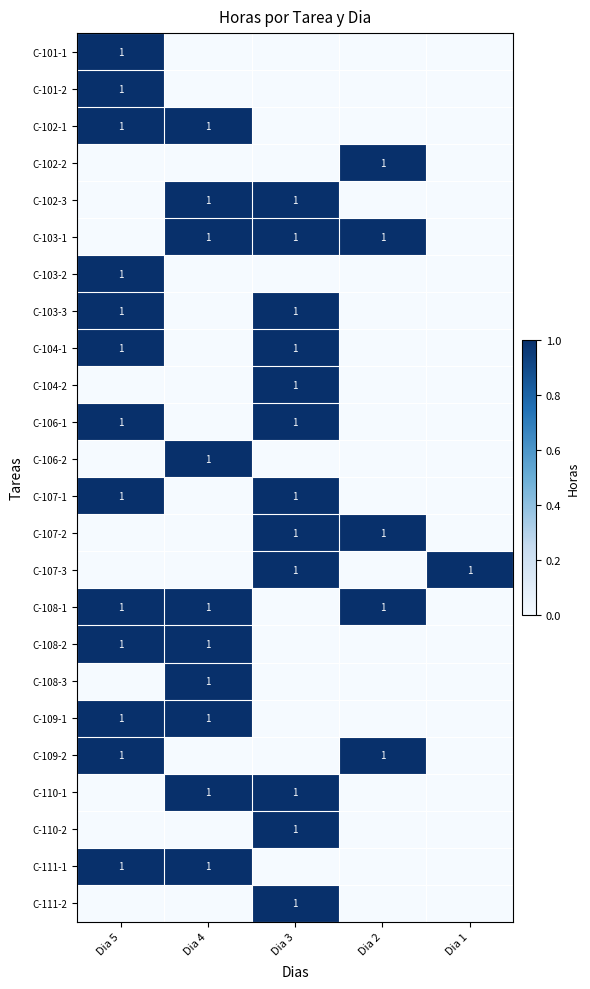

What is the total value across all series at Dia 4?

10